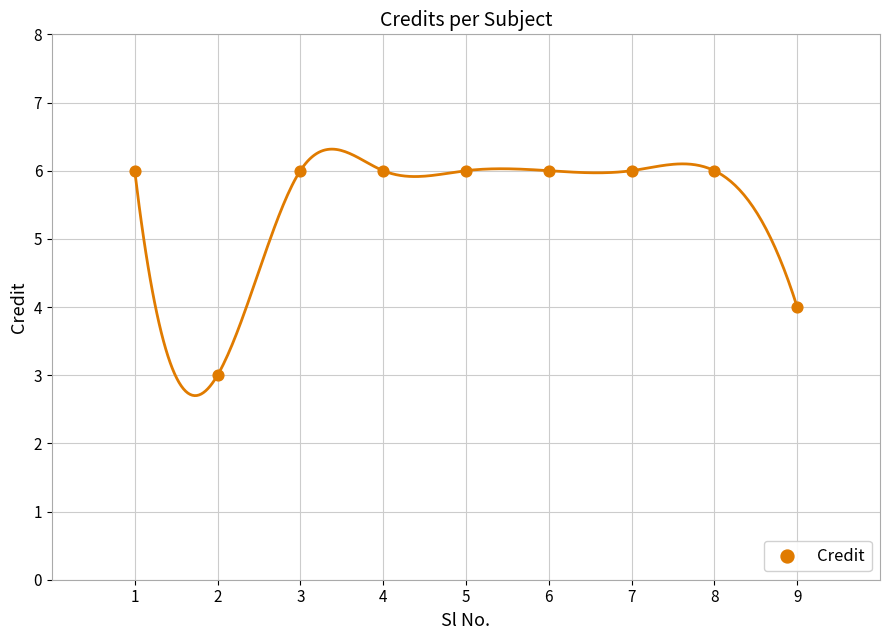

What is the range of Y values (max minus min)?

3